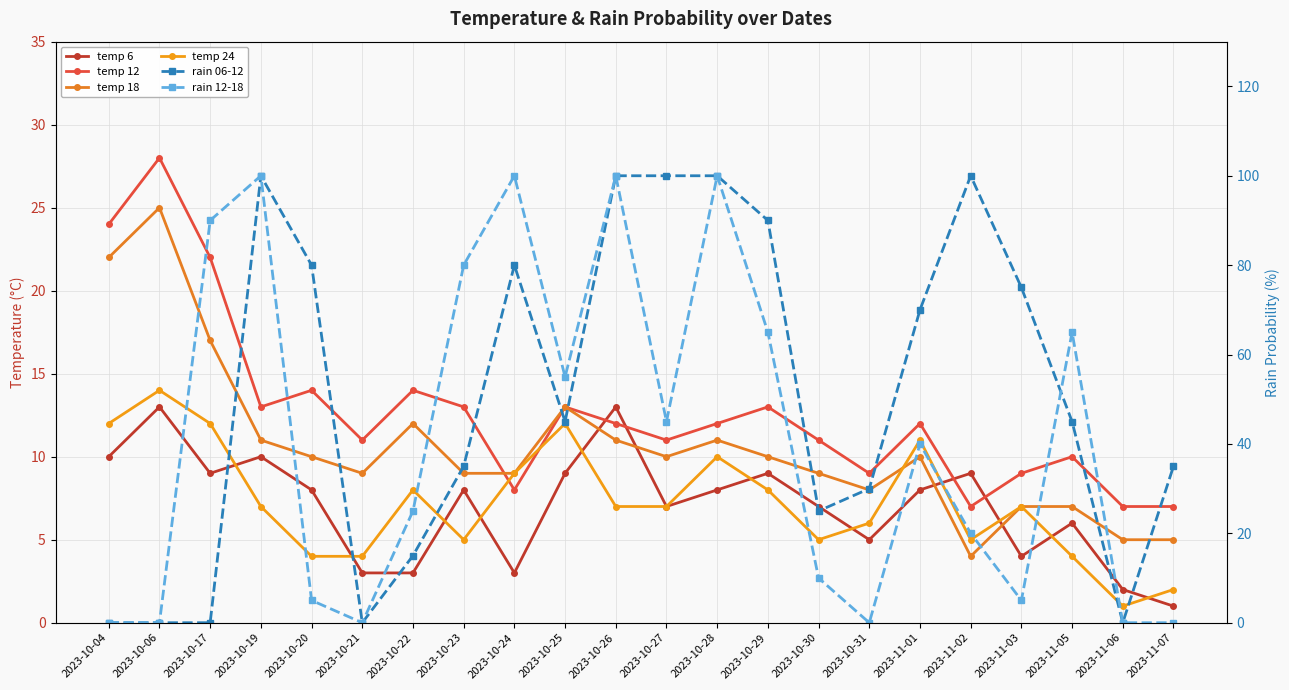

Is it true that temp 6 equals 9 at 2023-11-02?

True